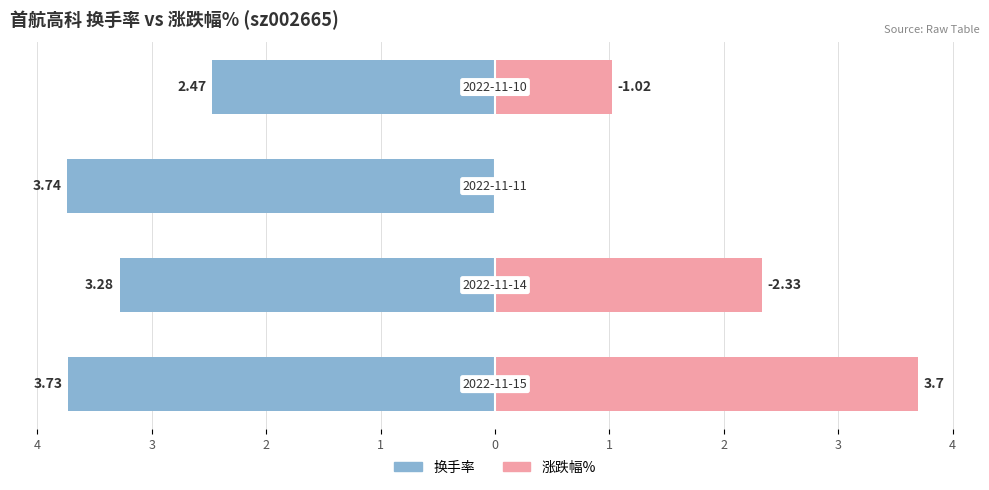

Which series has the widest spread of values?

涨跌幅%